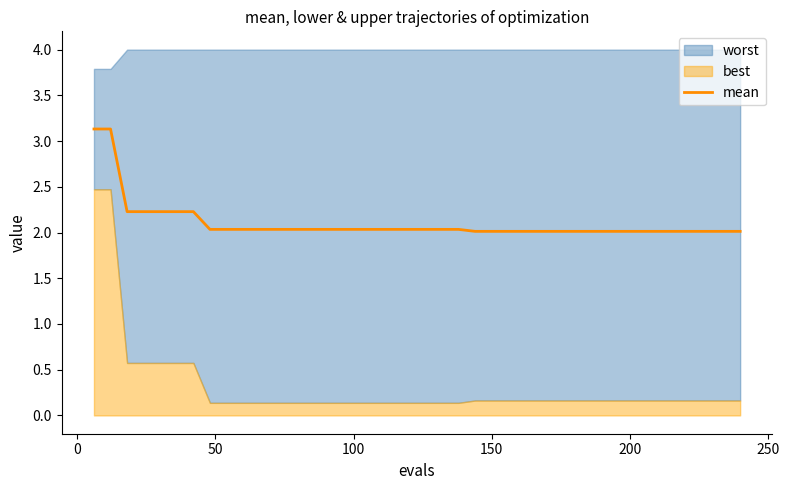

What is the maximum value for mean?

3.1